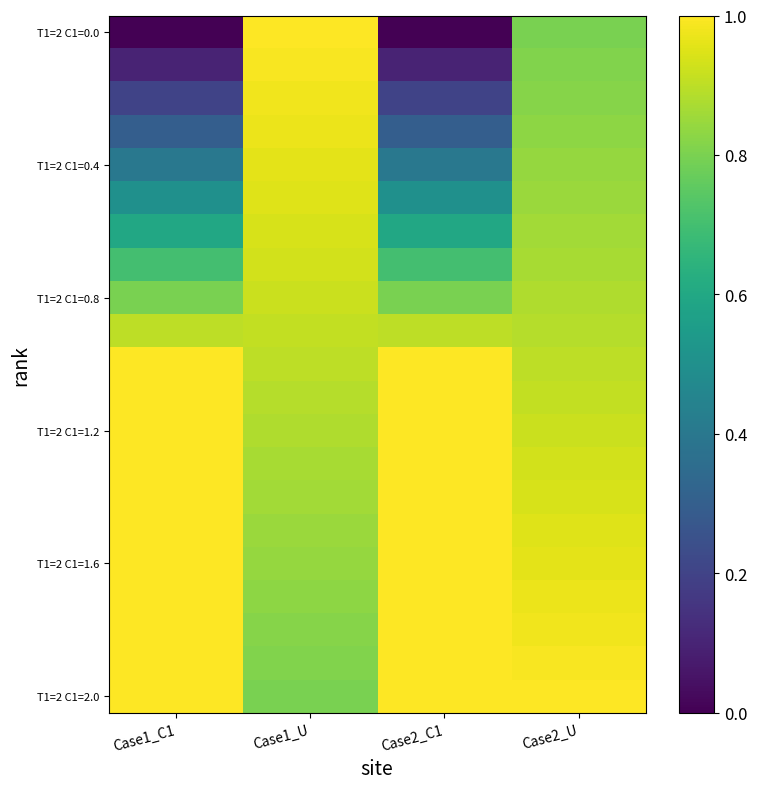

Which has a higher value, Case2_C1 or Case2_U?

Case2_U